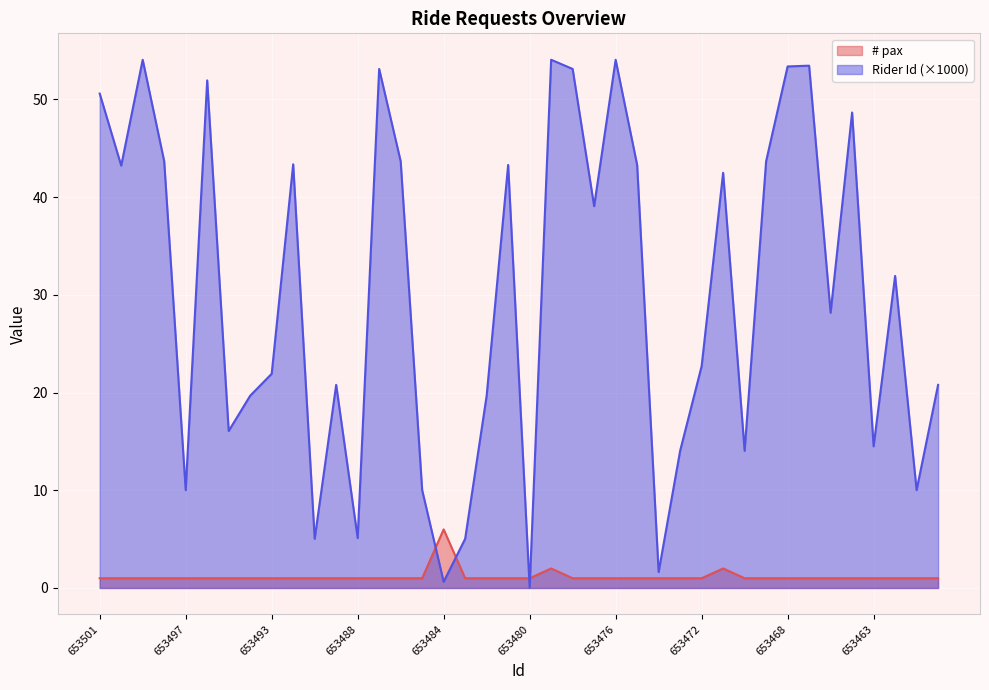

Is the value of Rider Id at 653469 greater than the value of # pax at 653459?

Yes